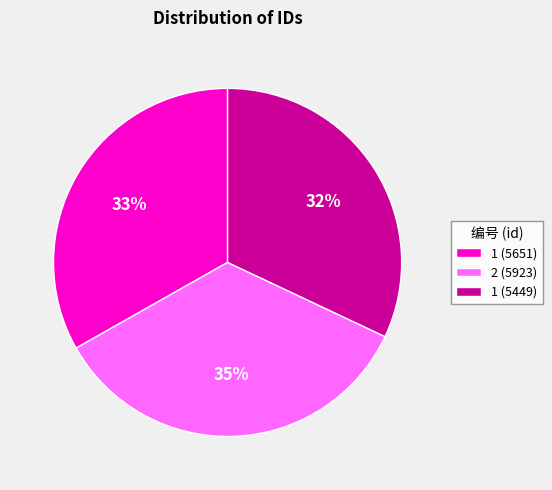

Count the number of slices in the pie.

3